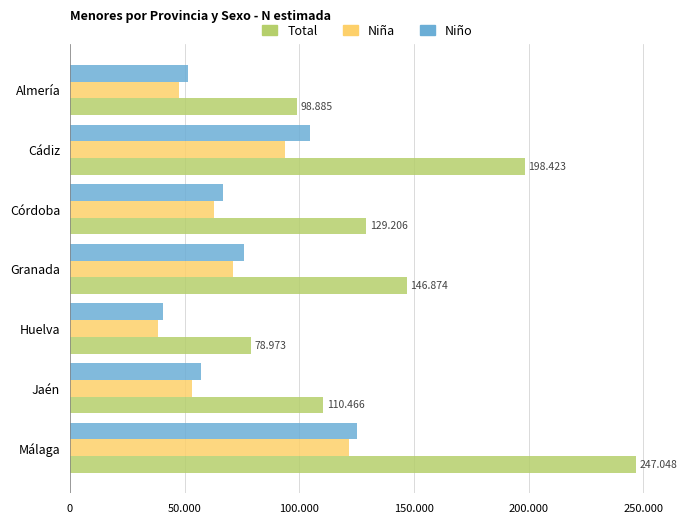

What are all the series names shown in the legend?

Total, Niña, Niño